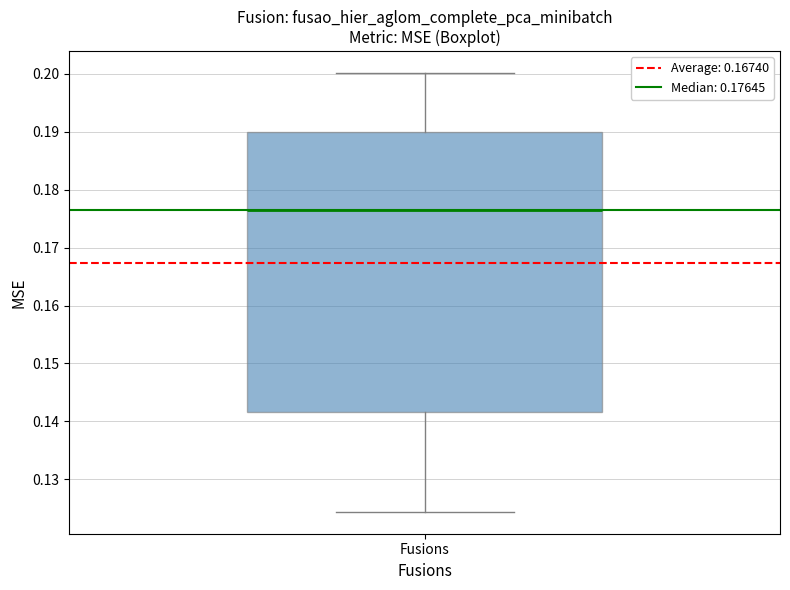

Where does the upper whisker of the box for Fusions end on the y-axis? The values are not printed on the chart, so give them approximately, as read against the axis.

0.200